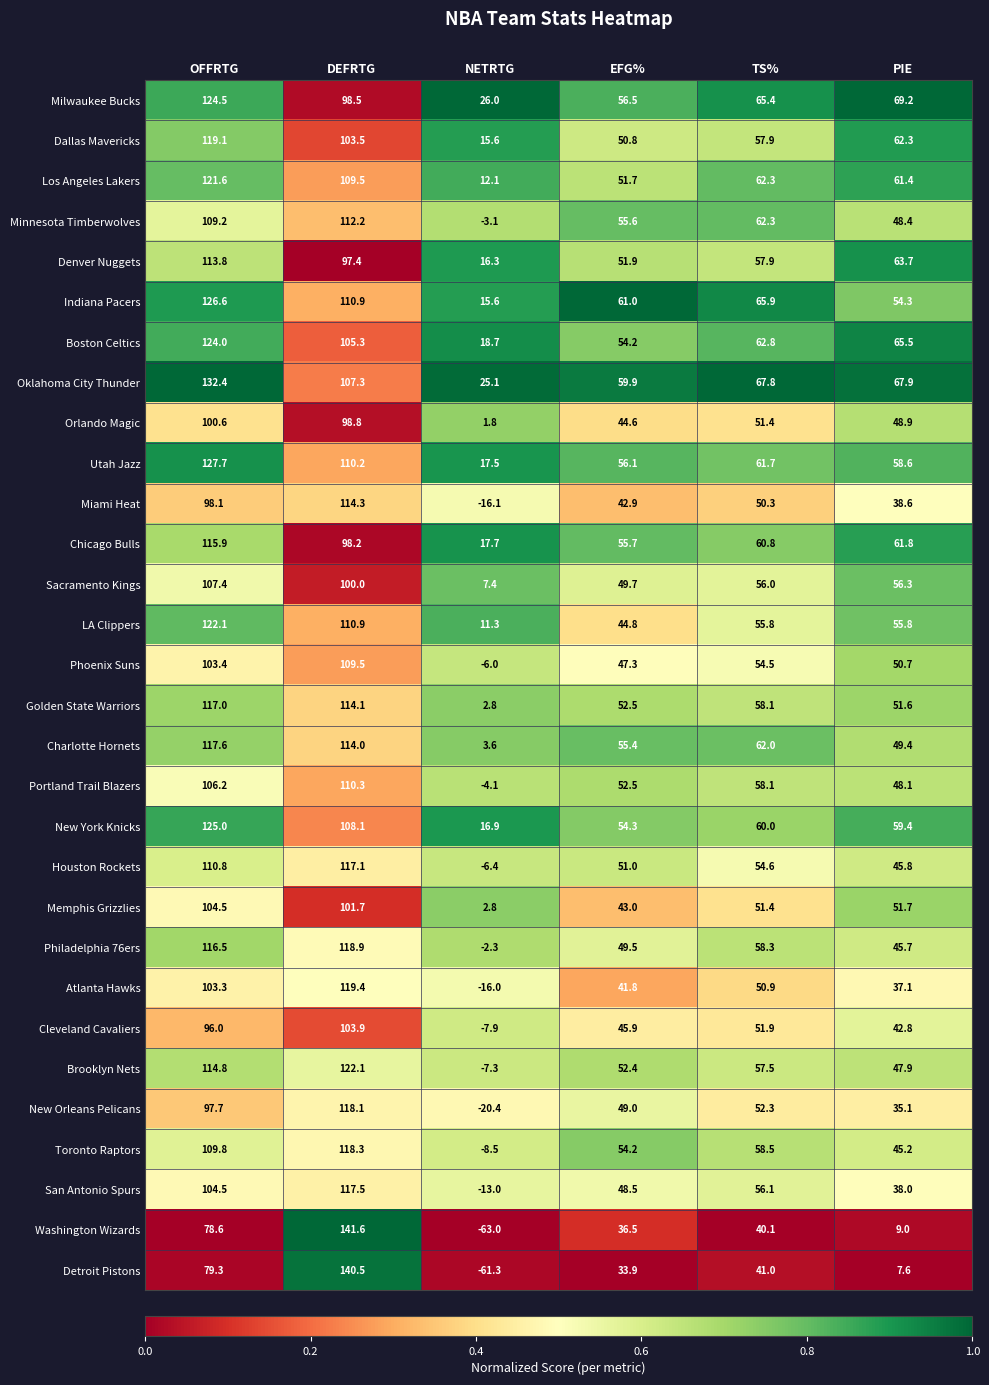

The Cleveland Cavaliers series shows -7.9 at NETRTG. True or false?

True